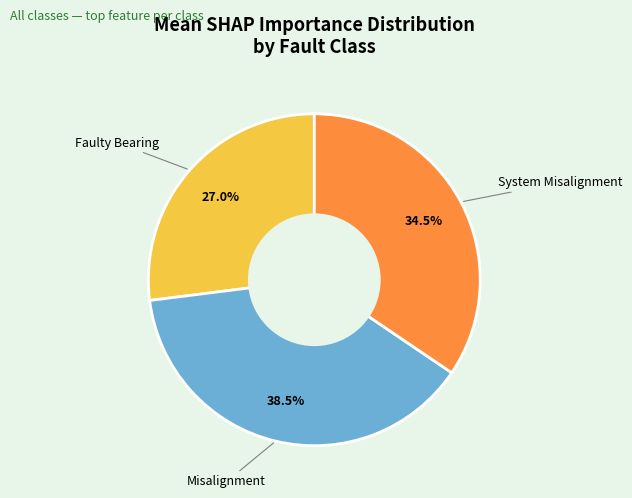

Which slice is the smallest?

Faulty Bearing